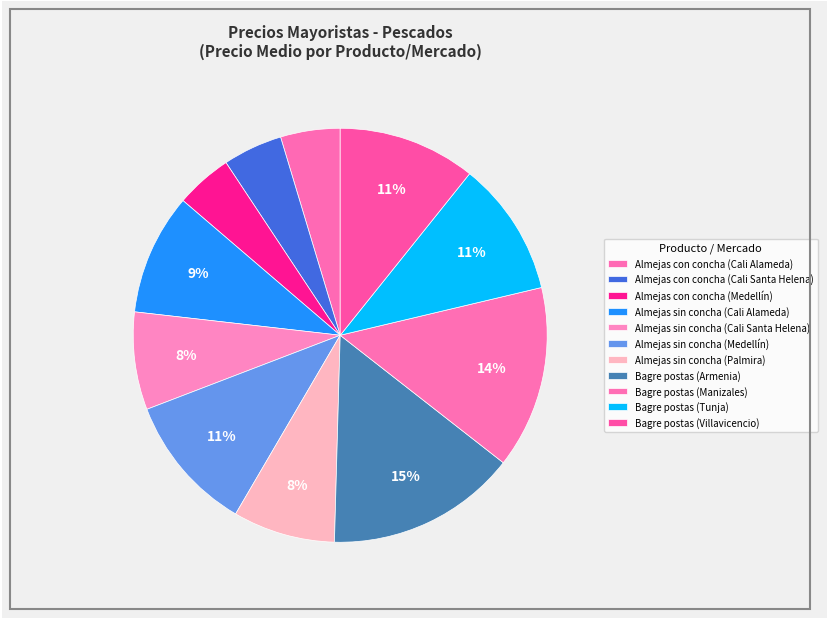

Count the number of slices in the pie.

11